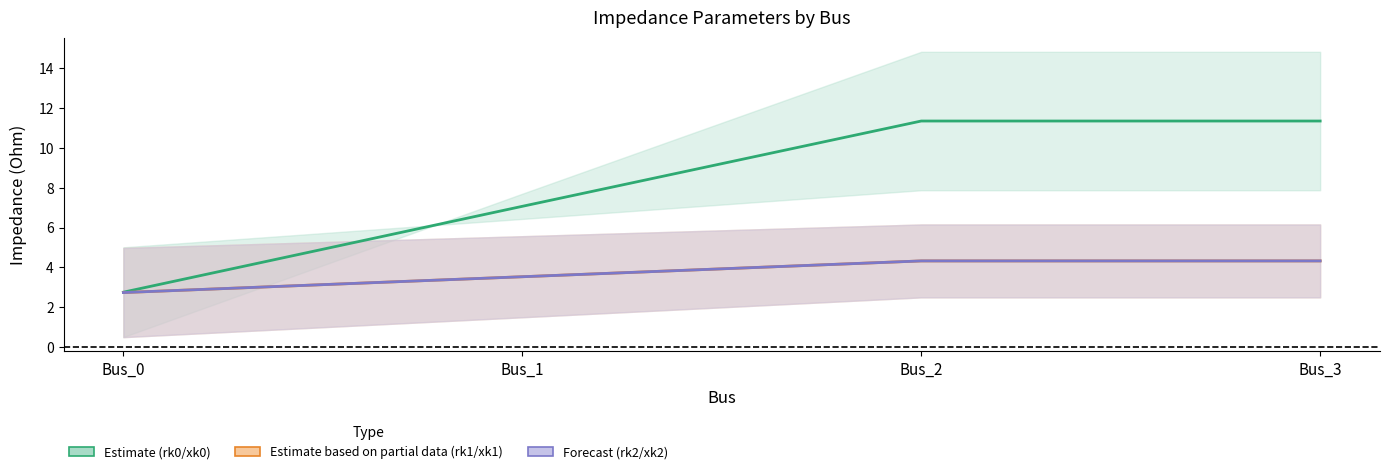

Reading left to right, transcribe all the data shown in this chart.

pf_rk0_ohm: Bus_0=2.8	Bus_1=7.1	Bus_2=11.3	Bus_3=11.3
pf_xk0_ohm: Bus_0=2.7	Bus_1=3.5	Bus_2=4.3	Bus_3=4.3
pf_rk1_ohm: Bus_0=2.7	Bus_1=3.5	Bus_2=4.3	Bus_3=4.3